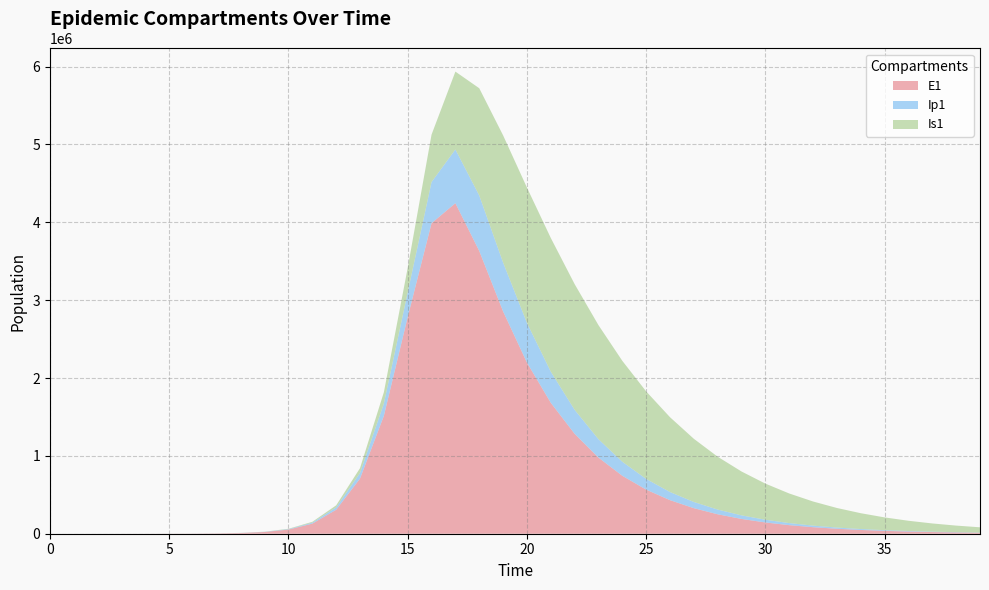

Reading left to right, extract all data points from this chart.

E1: 0.0	6.3	23.1	79.7	274.5	638.8	1540.1	3745.8	9114.2	22155.8	53729.5	129542.5	307997.6	708600.0	1514019.1	2783697.3	3988803.4	4245599.5	3632003.2	2855865.6	2198377.1	1681922.6	1283291.7	977653.9	744260.5	566421.9	431034.6	327996.7	249586.7	189920.1	144517.3	109968.4	83678.9	63674.2	48451.9	36868.8	28054.7	21347.8	16244.3	12360.9
Ip1: 0.0	0.5	1.9	6.7	23.0	64.2	150.6	364.1	885.2	2152.7	5227.4	12644.5	30300.6	71016.6	158233.4	317217.1	528611.6	690018.3	712442.7	627115.3	509668.5	399542.6	308189.8	236012.0	180143.4	137284.6	104542.3	79578.9	60565.2	46090.2	35073.1	26688.9	20308.8	15453.7	11759.3	8948.1	6808.9	5181.1	3942.5	3000.0
Is1: 1.0	0.9	1.7	4.8	15.9	48.2	126.7	311.8	760.2	1850.2	4498.2	10911.5	26326.7	62712.6	145050.7	315013.1	609422.3	1000137.7	1377713.8	1634224.8	1738443.3	1717979.8	1614815.7	1465369.9	1296106.2	1124465.2	961032.9	811598.6	678764.9	563110.8	463999.2	380120.7	309849.5	251468.1	203304.1	163806.0	131580.8	105406.8	84231.3	67159.3